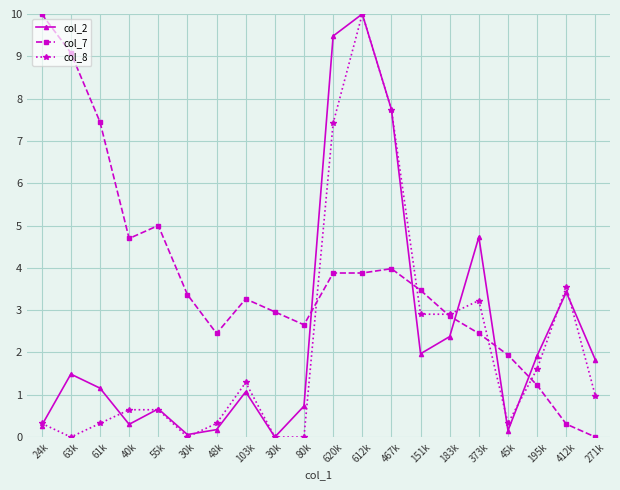

How many lines are shown in the chart?

3